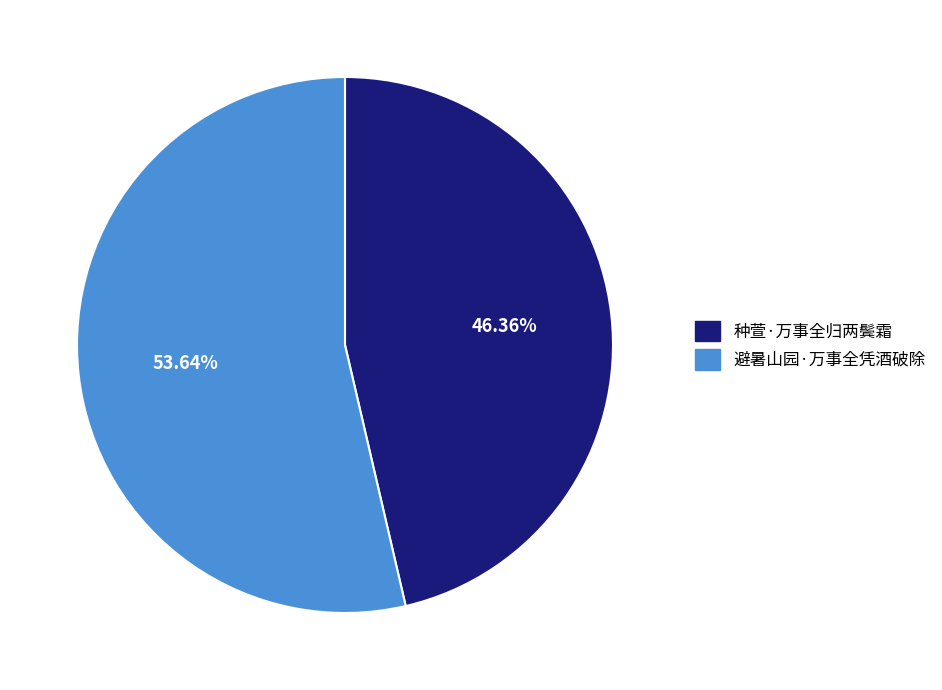

Which slice is the largest?

避暑山园·万事全凭酒破除